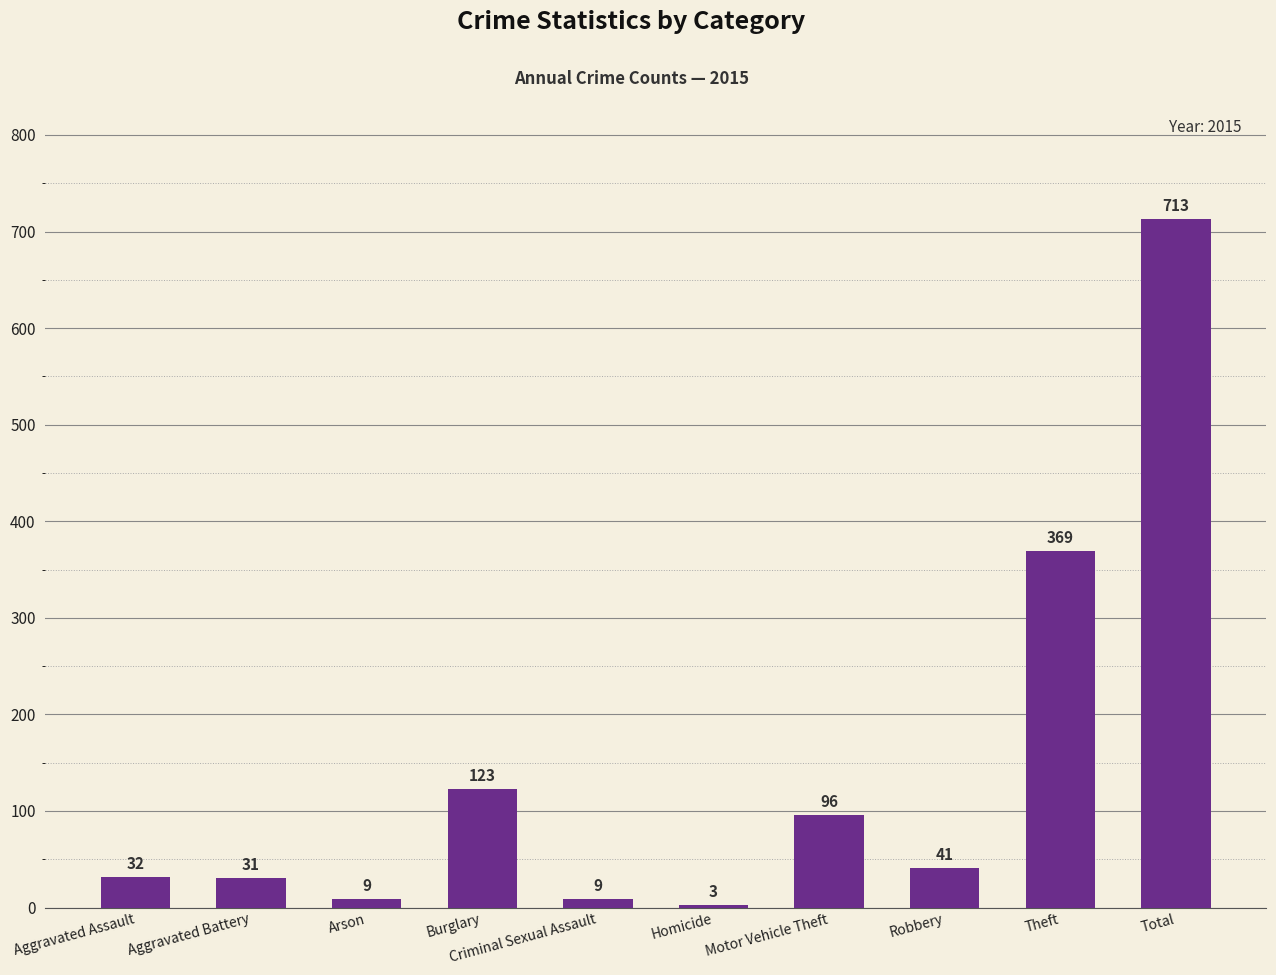

Reading right to left, extract all data points from this chart.

713	369	41	96	3	9	123	9	31	32